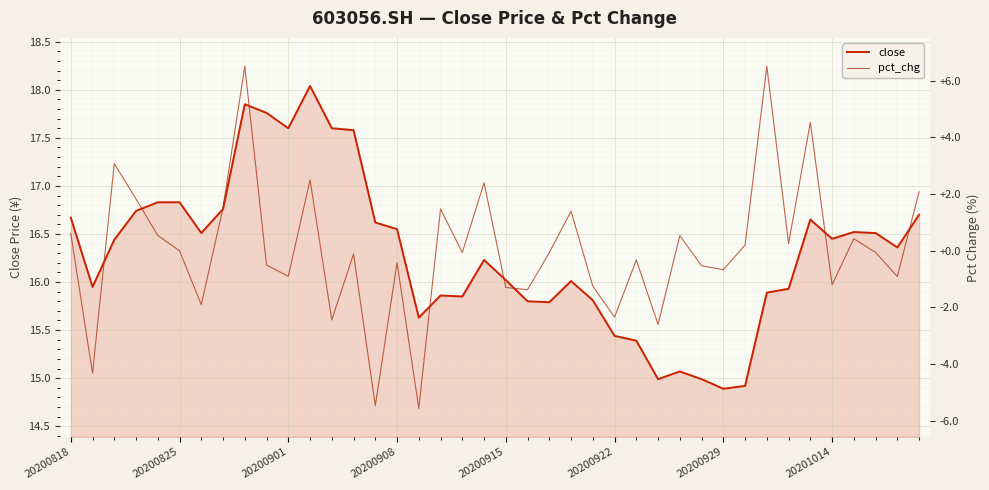

Which series changed the most between 20200825 and 23?

pct_chg